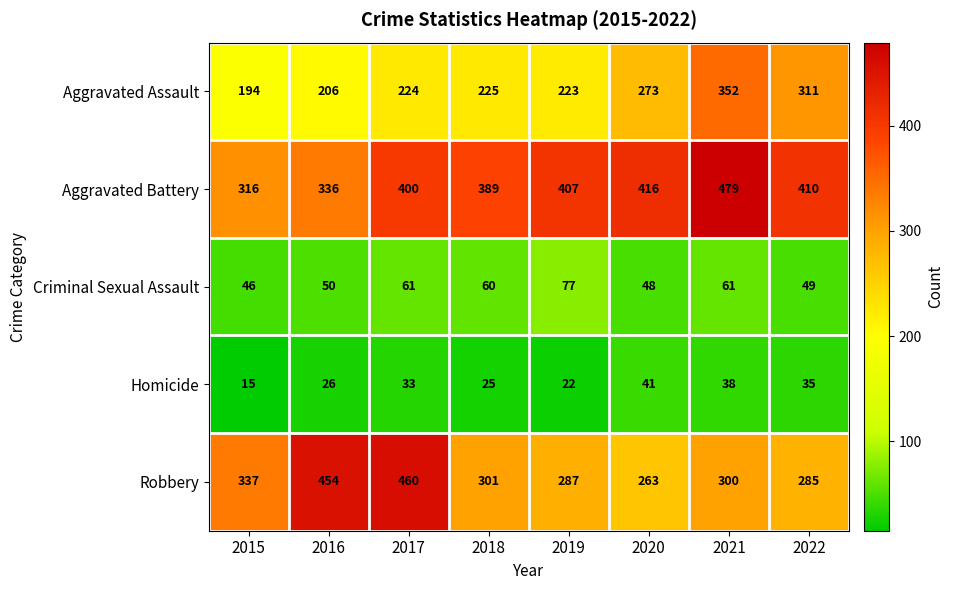

What is the highest value of the Aggravated Battery series?

479